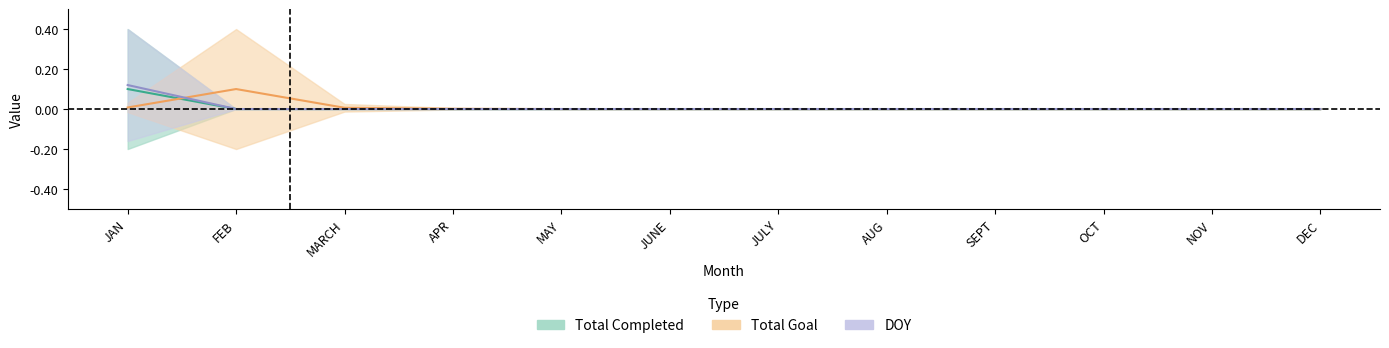

Reading left to right, list all the values displayed in this chart.

Total Completed: 0.1	0.0	0.0	0.0	0.0	0.0	0.0	0.0	0.0	0.0	0.0	0.0
Total Goal: 0.0	0.1	0.0	0.0	0.0	0.0	0.0	0.0	0.0	0.0	0.0	0.0
DOY: 0.1	0.0	0.0	0.0	0.0	0.0	0.0	0.0	0.0	0.0	0.0	0.0